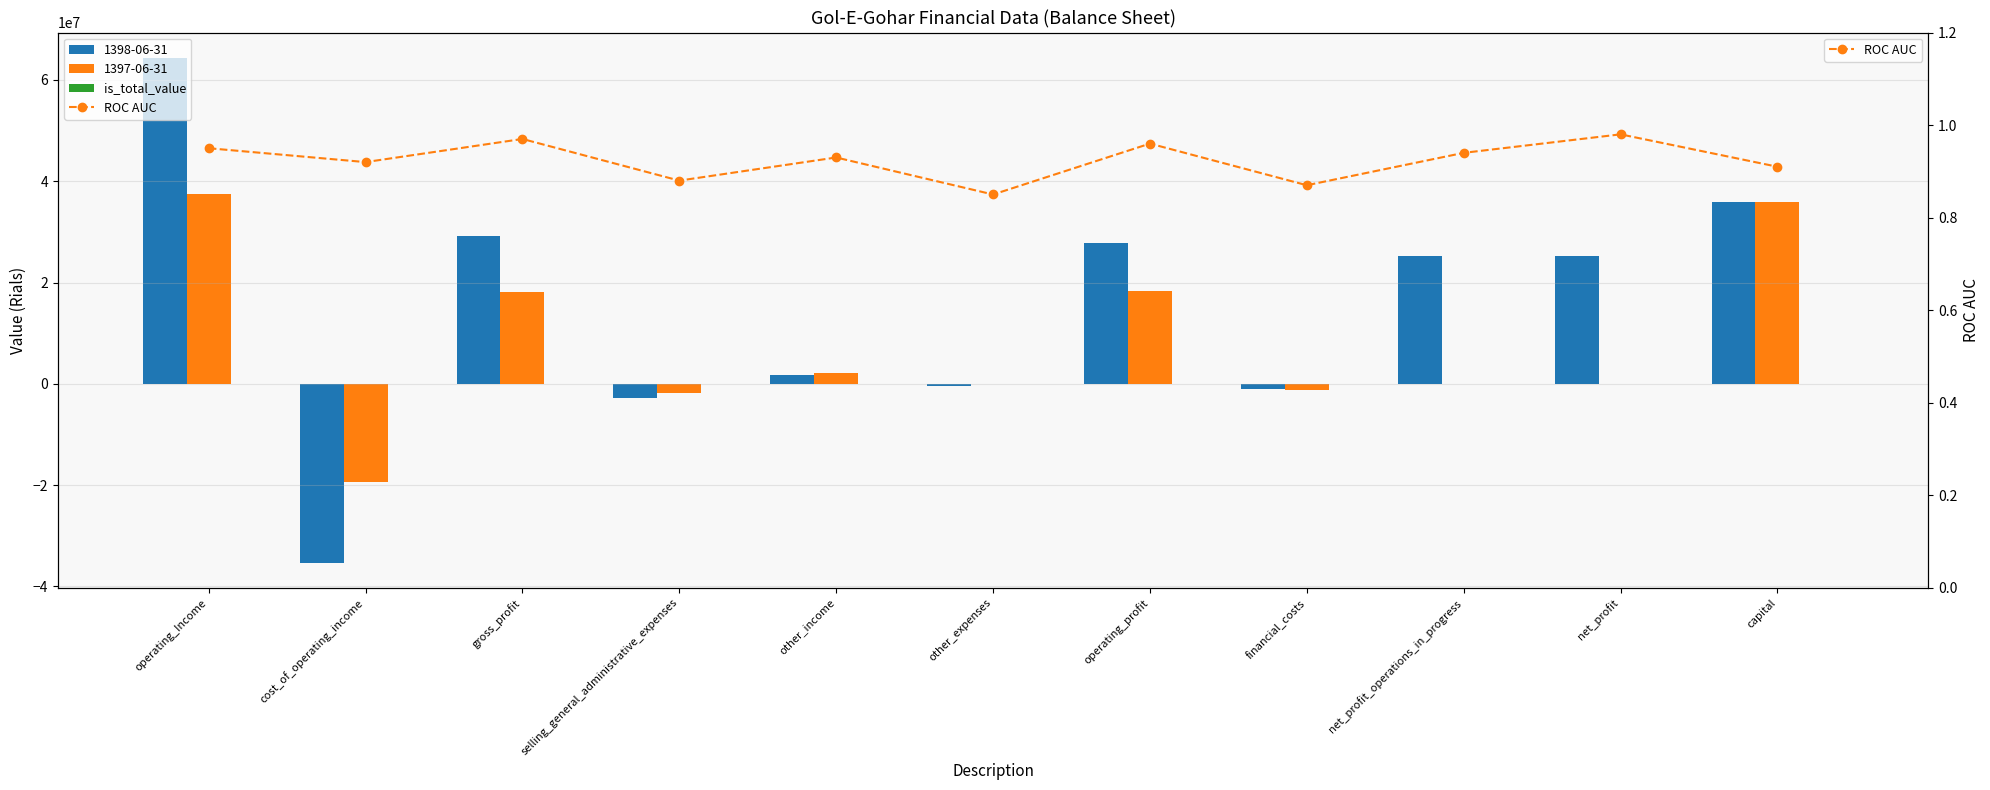

What is the spread (max minus min) of values at other_income?

0.9